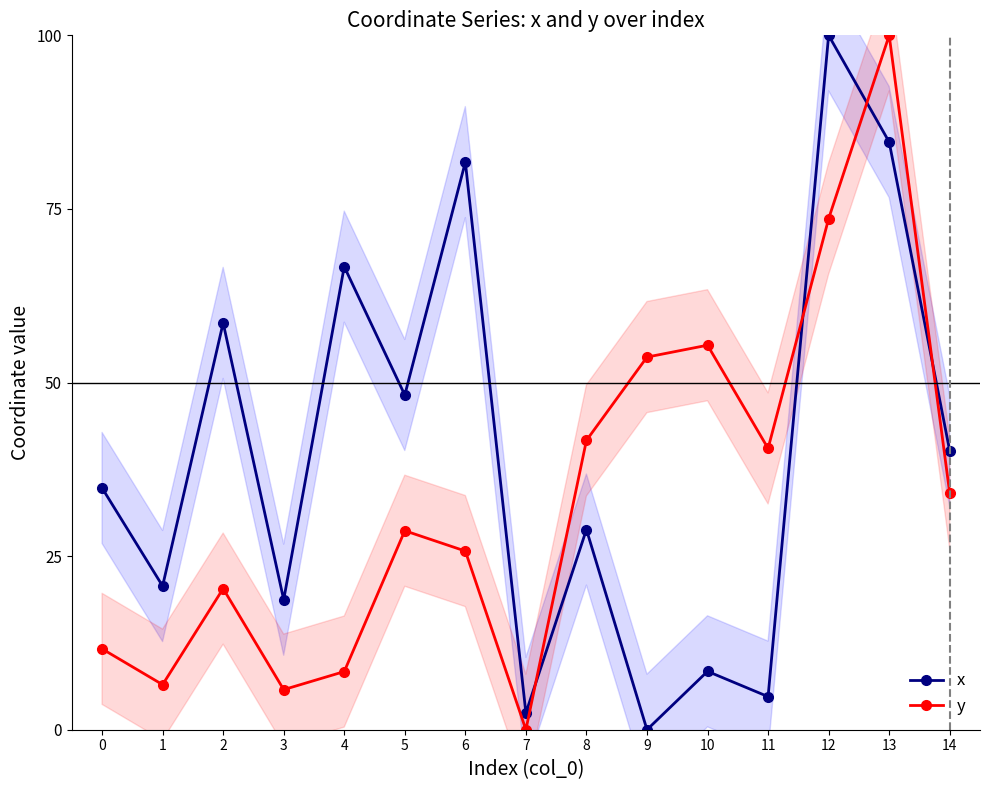

What are all the series names shown in the legend?

x, y